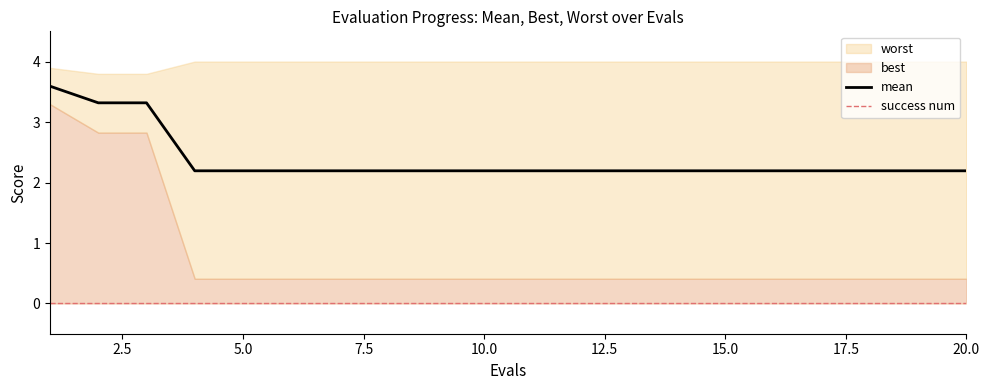

What is the sum of all mean values?

47.5